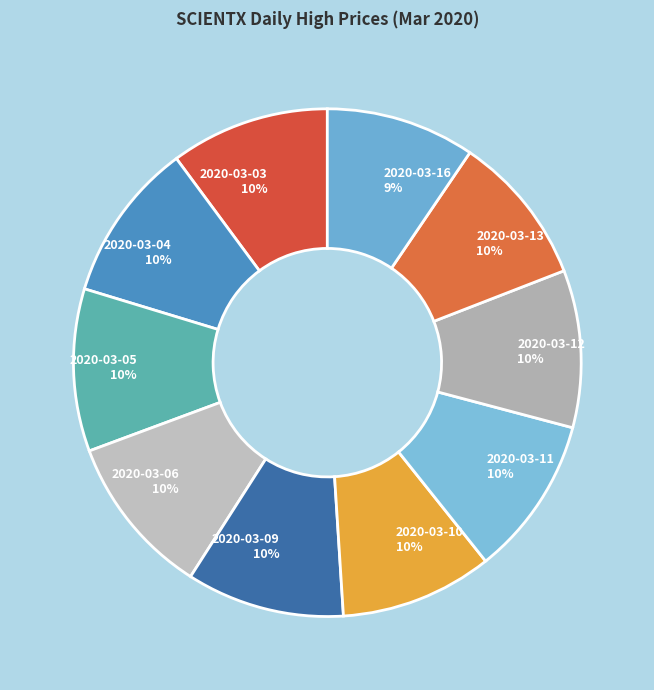

What percentage is the 2020-03-05 slice, to the nearest percent?

10%